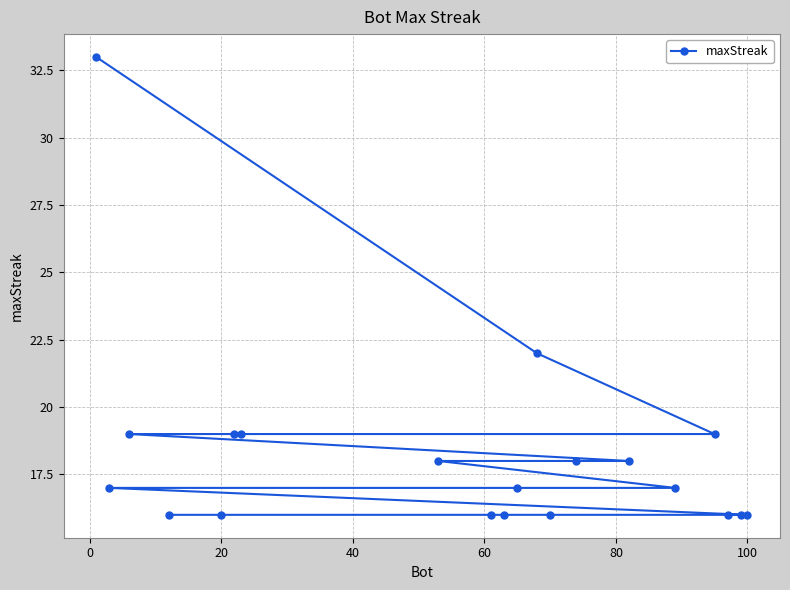

What is the maximum value shown in the chart?

33